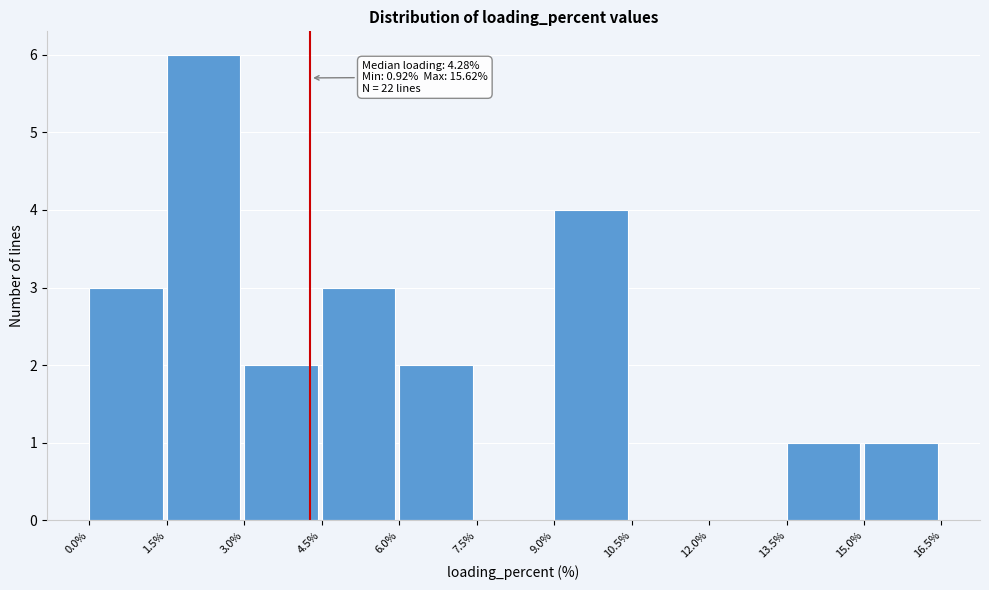

Over which range of the x-axis is the bar tallest?

1.5% to 3.0%